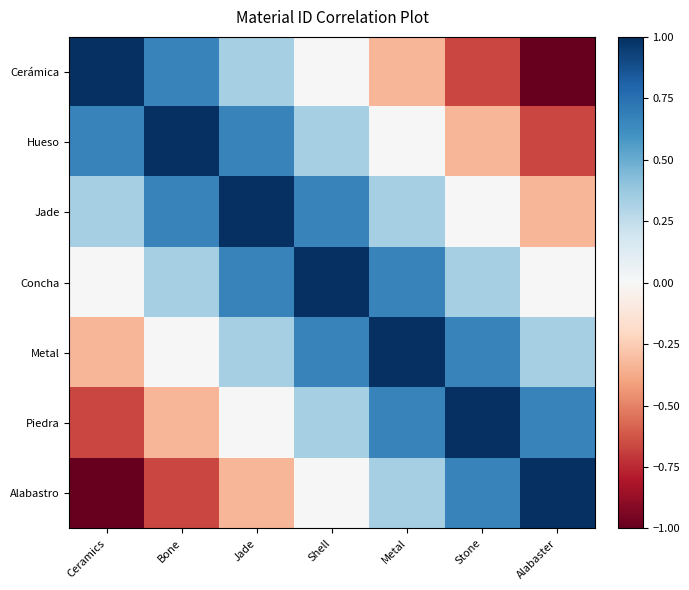

Reading left to right, list all the values displayed in this chart.

Cerámica: Ceramics=1.0	Bone=0.7	Jade=0.3	Shell=0.0	Metal=-0.3	Stone=-0.7	Alabaster=-1.0
Hueso: Ceramics=0.7	Bone=1.0	Jade=0.7	Shell=0.3	Metal=0.0	Stone=-0.3	Alabaster=-0.7
Jade: Ceramics=0.3	Bone=0.7	Jade=1.0	Shell=0.7	Metal=0.3	Stone=0.0	Alabaster=-0.3
Concha: Ceramics=0.0	Bone=0.3	Jade=0.7	Shell=1.0	Metal=0.7	Stone=0.3	Alabaster=0.0
Metal: Ceramics=-0.3	Bone=0.0	Jade=0.3	Shell=0.7	Metal=1.0	Stone=0.7	Alabaster=0.3
Piedra: Ceramics=-0.7	Bone=-0.3	Jade=0.0	Shell=0.3	Metal=0.7	Stone=1.0	Alabaster=0.7
Alabastro: Ceramics=-1.0	Bone=-0.7	Jade=-0.3	Shell=0.0	Metal=0.3	Stone=0.7	Alabaster=1.0